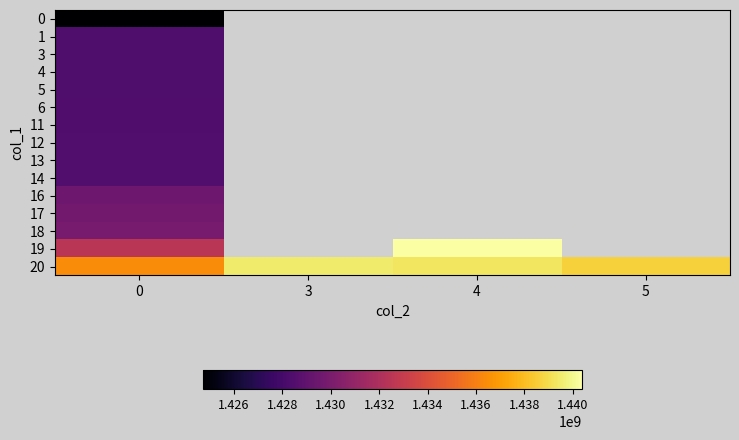

Read the 20 value at 3.

1439492995.0